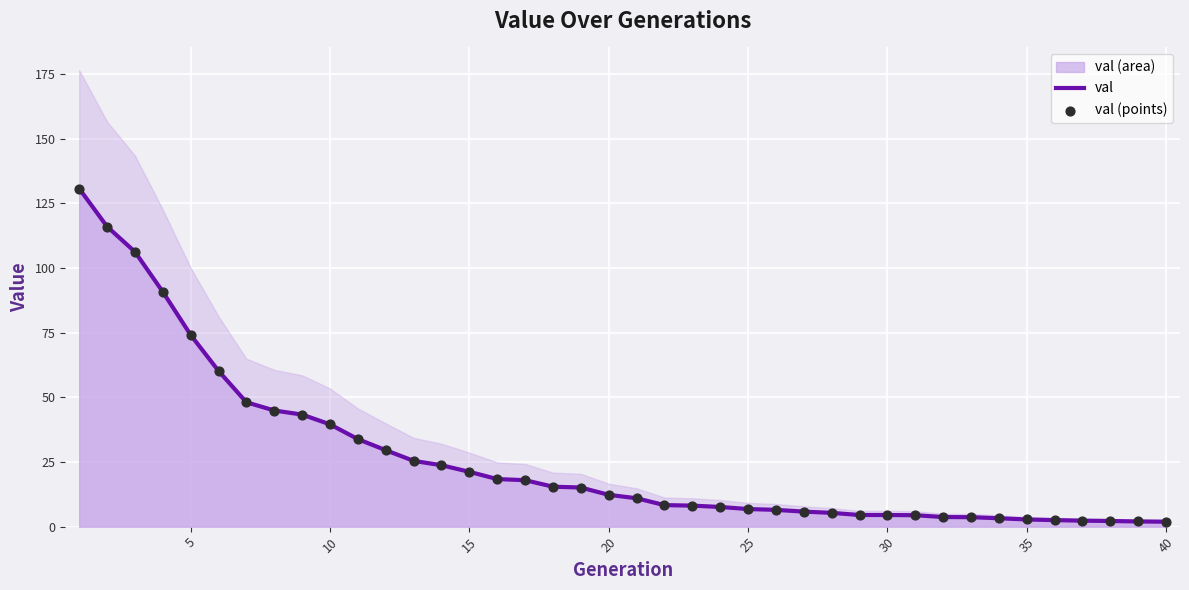

Which series contains the highest Y value?

val